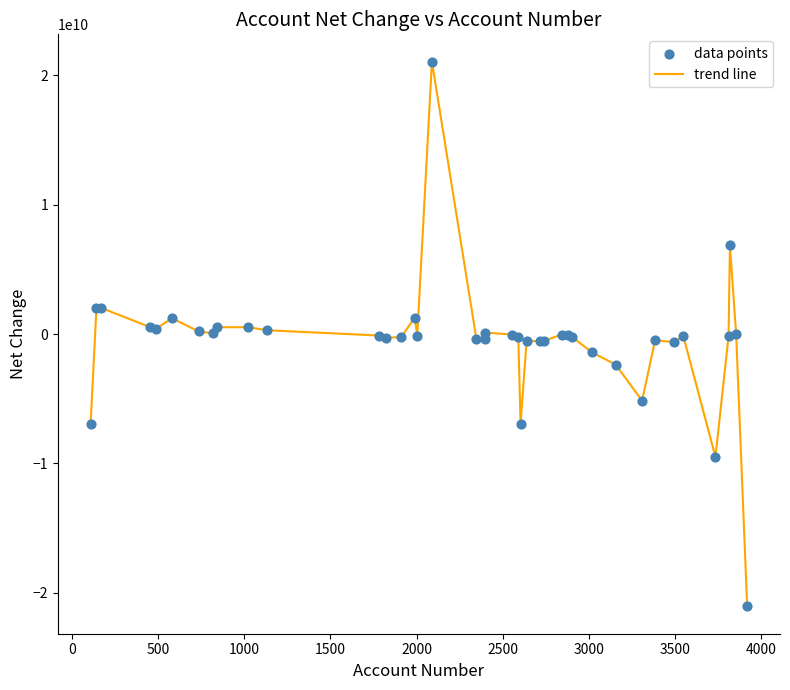

What is the smallest value displayed?

-21066000000